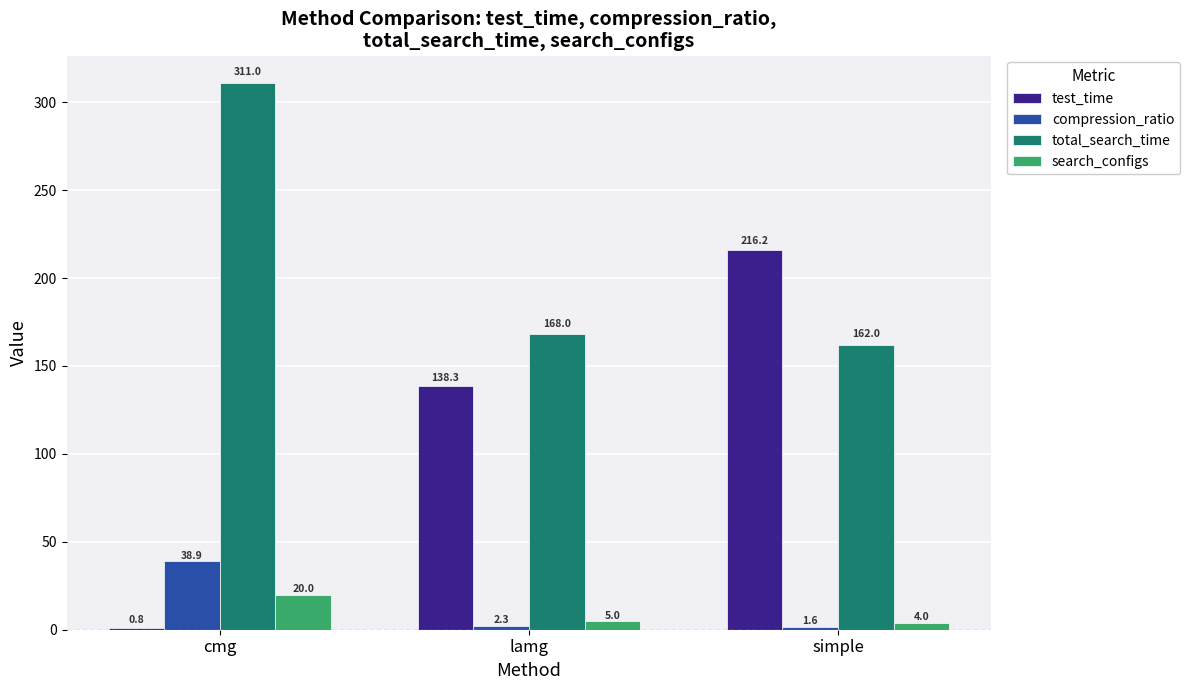

Reading right to left, transcribe all the data shown in this chart.

test_time: 216.2	138.3	0.8
compression_ratio: 1.6	2.3	38.9
total_search_time: 162.0	168.0	311.0
search_configs: 4.0	5.0	20.0